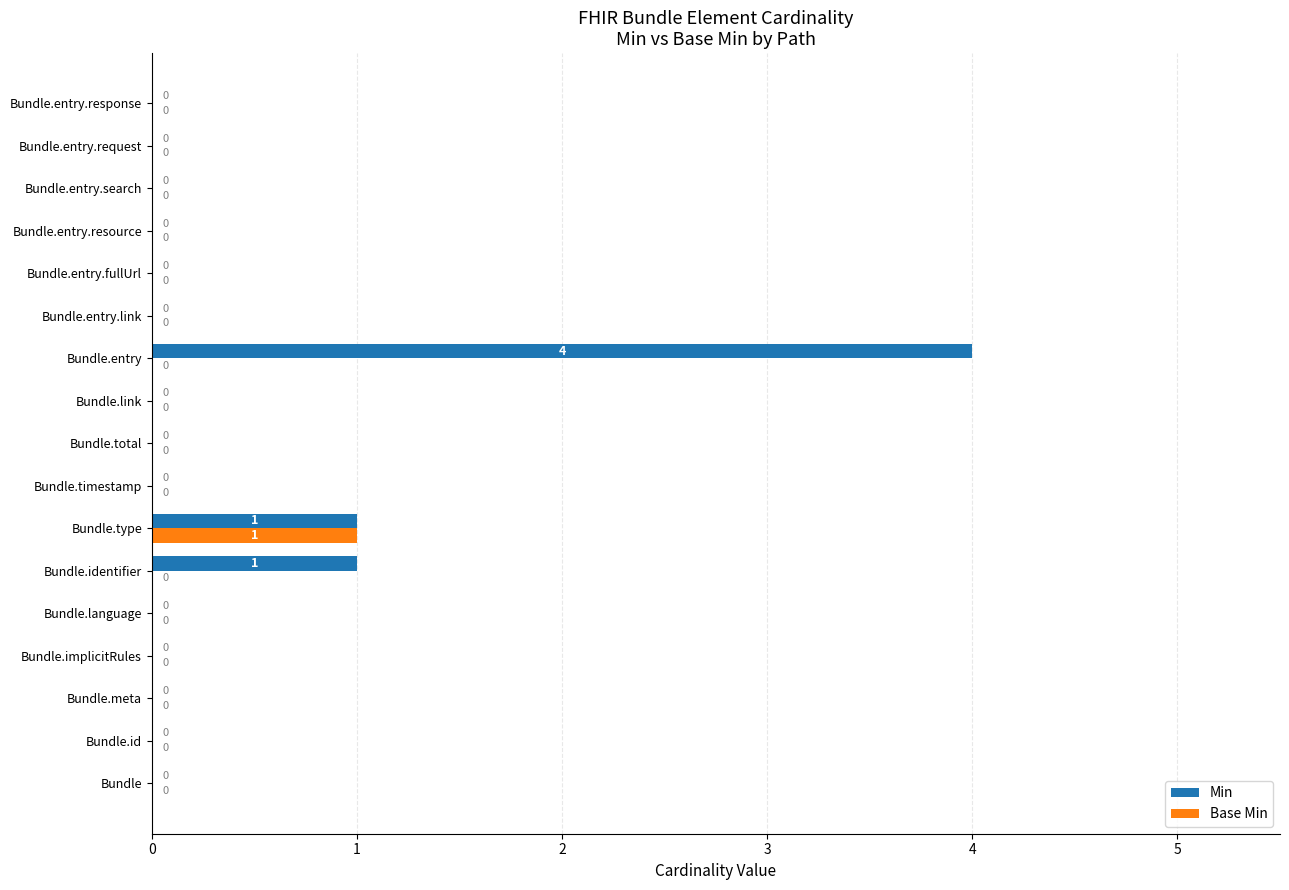

Is it true that Min equals 0 at Bundle.entry.search?

True